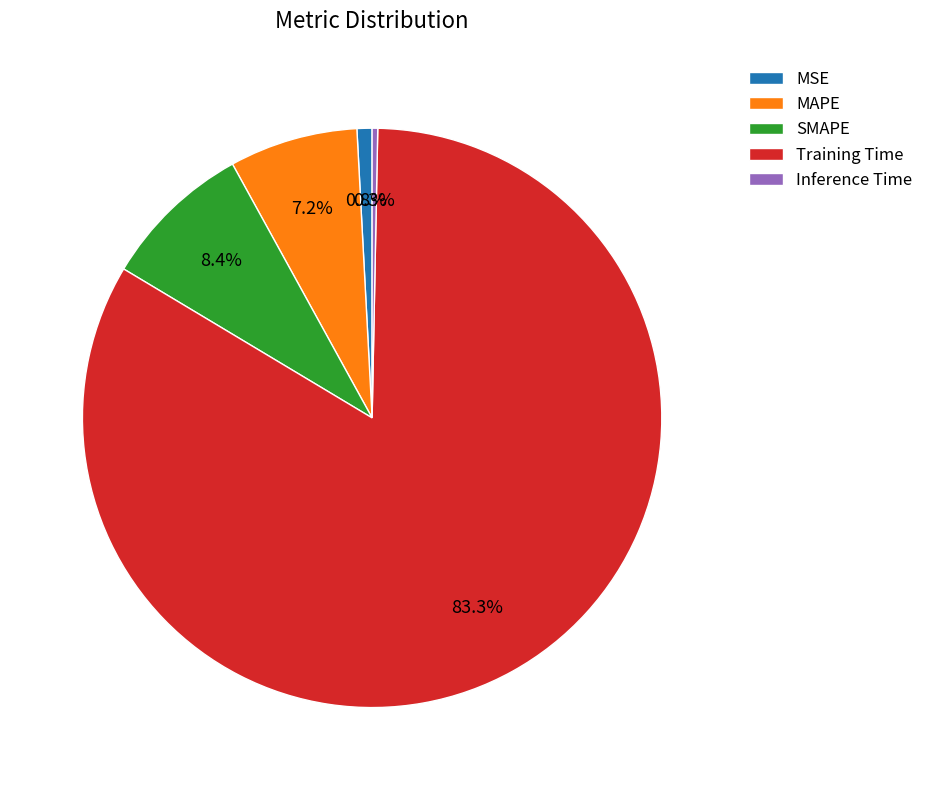

True or false: MAPE accounts for 19% of the total.

False